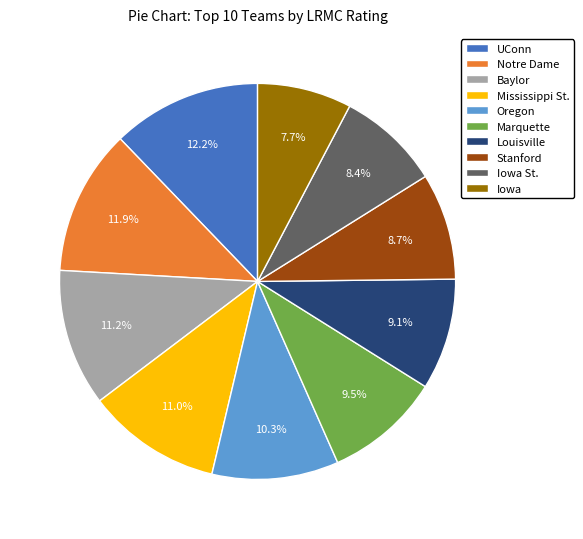

True or false: Iowa St. accounts for 8% of the total.

True